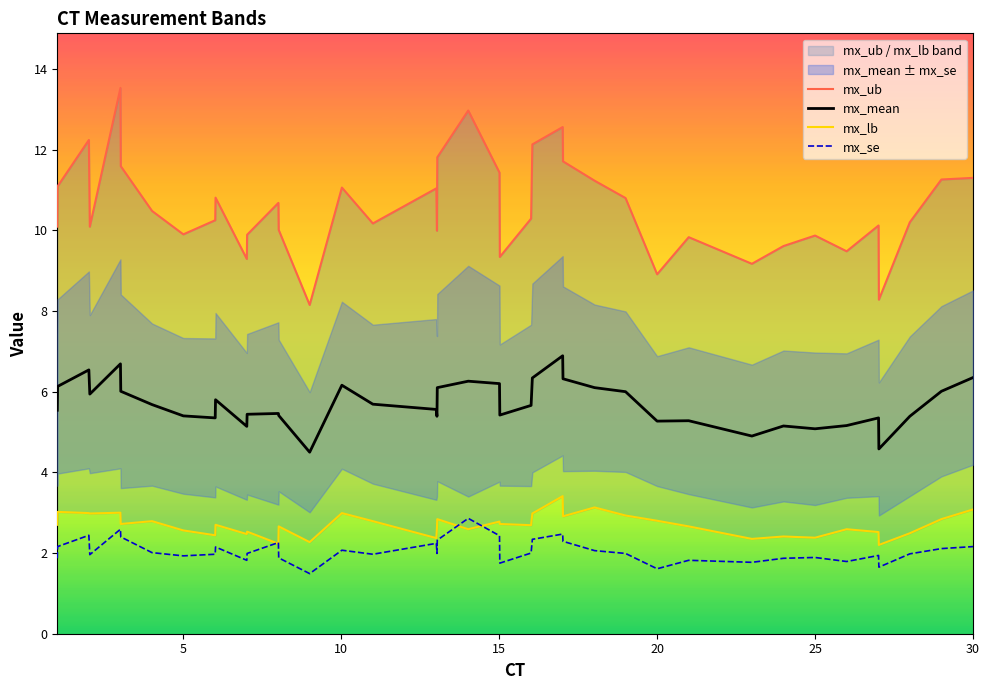

True or false: mx_mean has a value of 5.1 at 25.

True